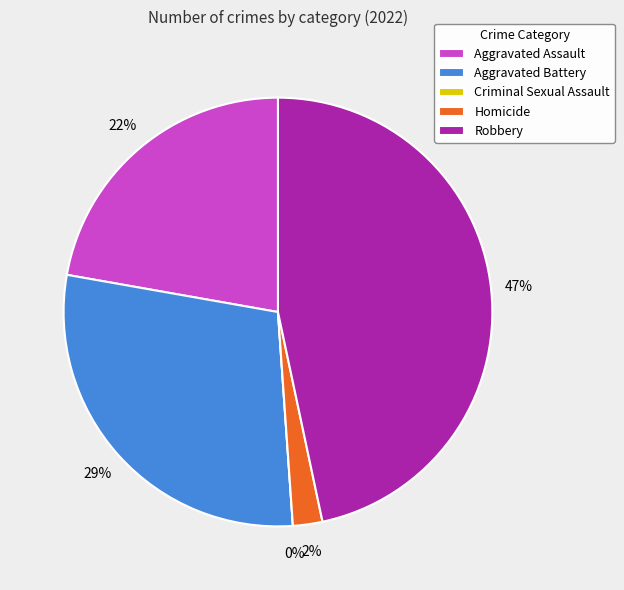

Which has a higher value, Robbery or Homicide?

Robbery